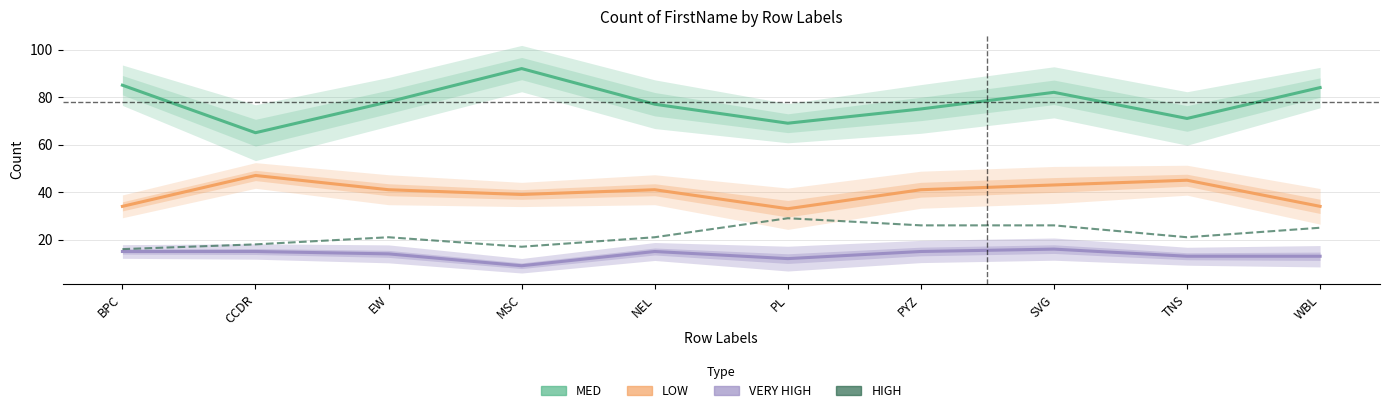

How many data points in MED are less than 78?

5